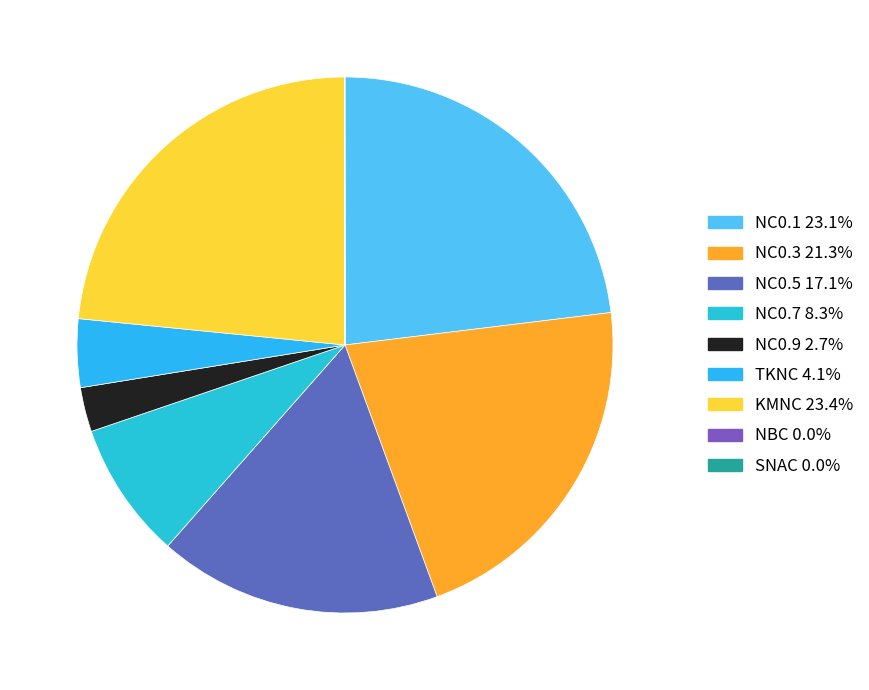

Does TKNC account for over 50% of the chart?

No